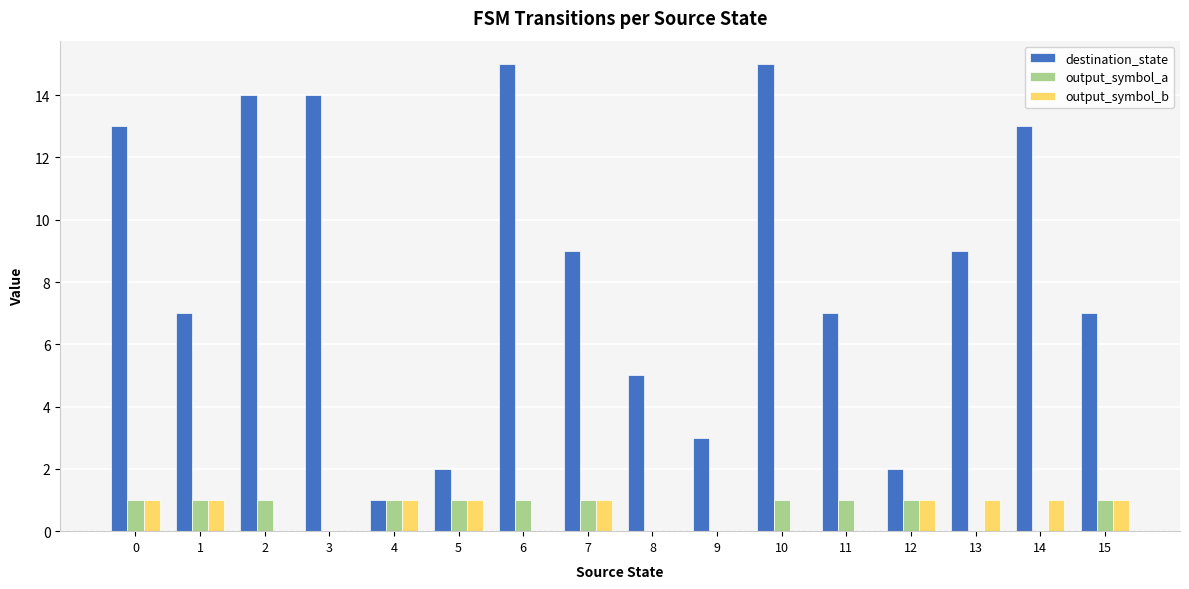

Which series has the largest total across all categories?

destination_state